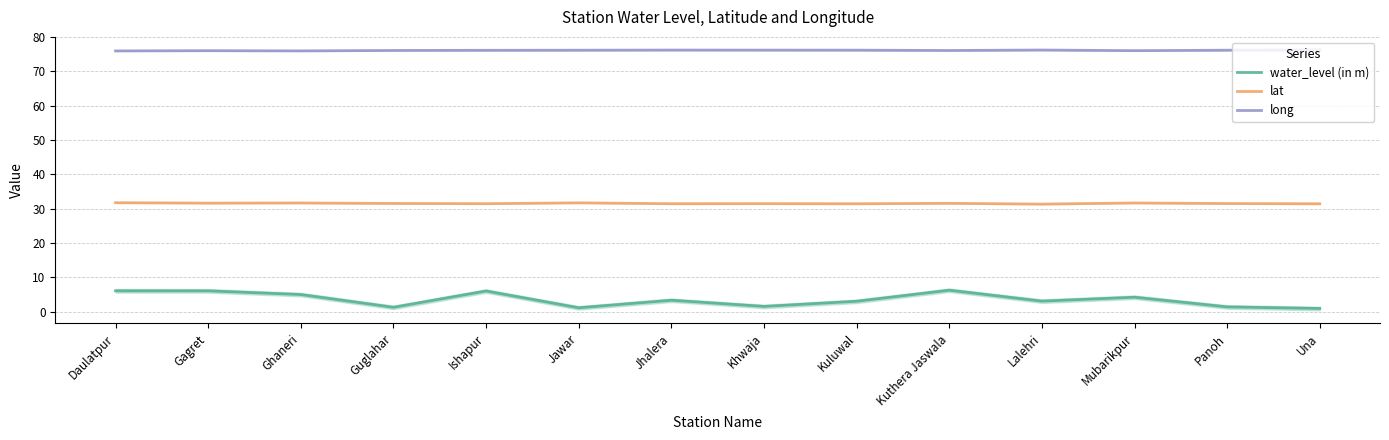

How many values in the water_level (in m) series are below 3?

5